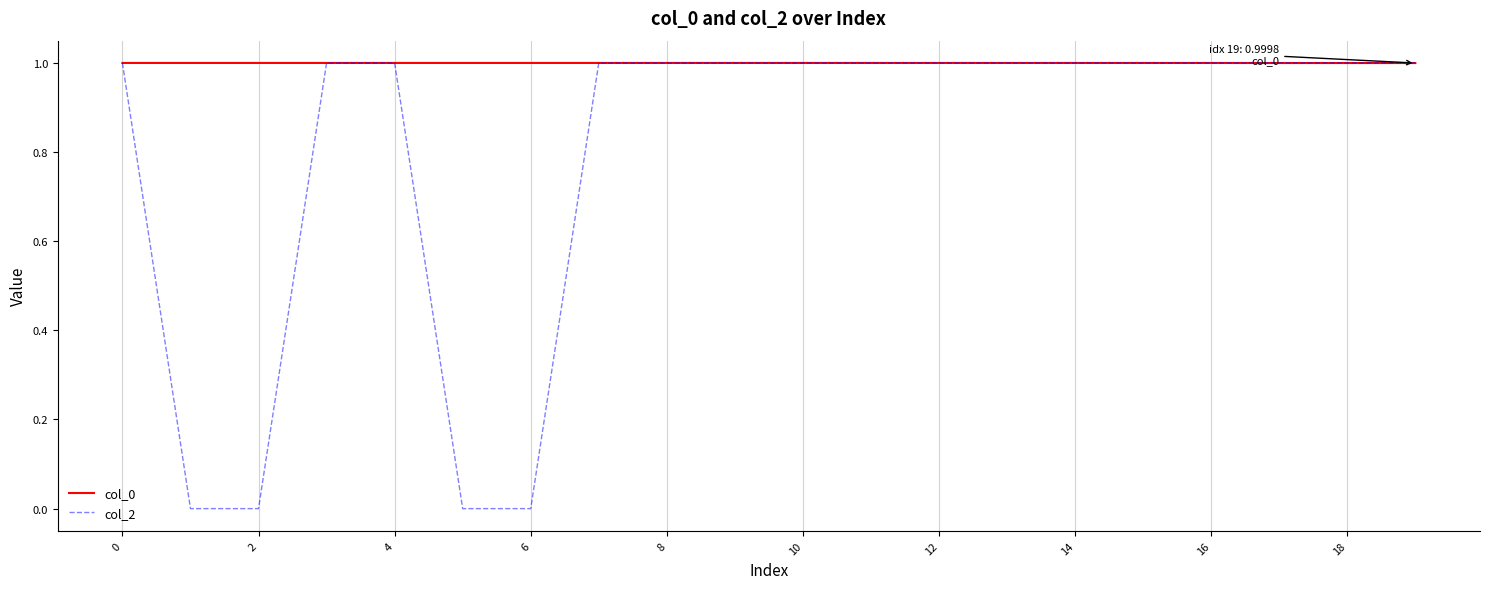

What is the greatest value displayed?

1.0